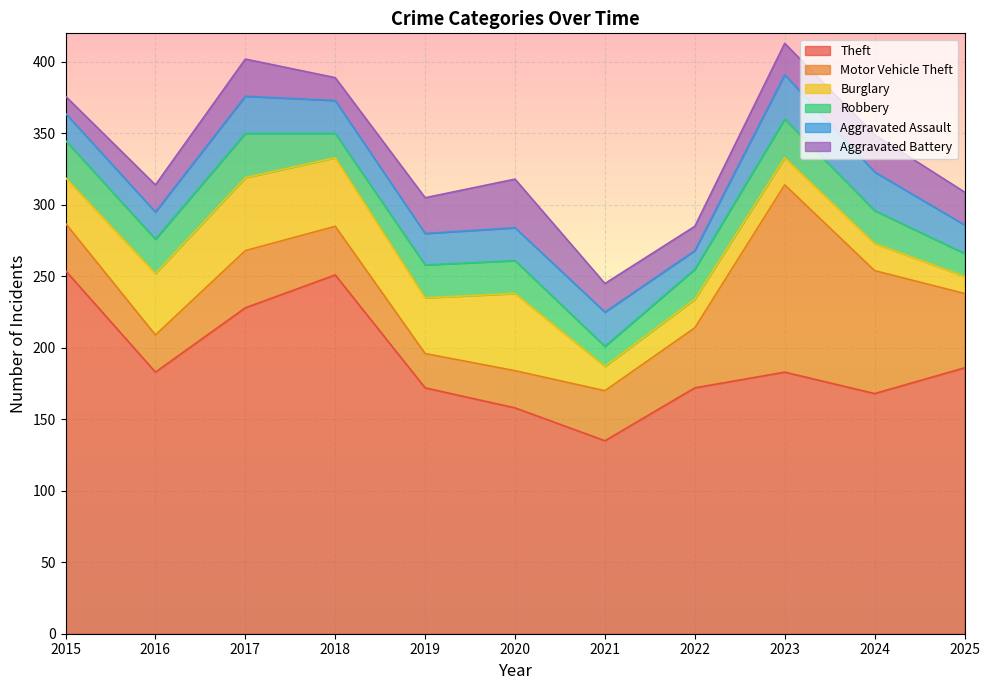

True or false: Aggravated Battery has a value of 34 at 2020.

True